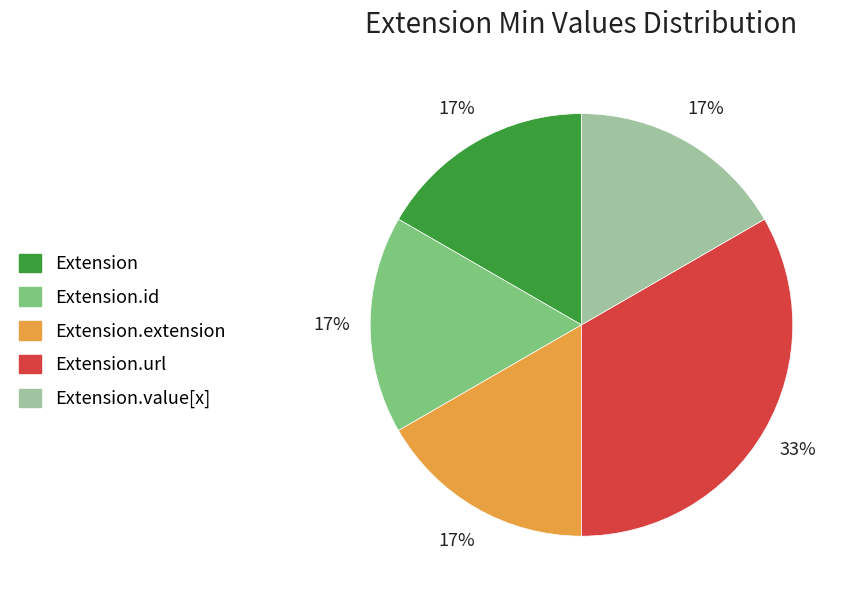

Which category has the biggest portion of the pie?

Extension.url